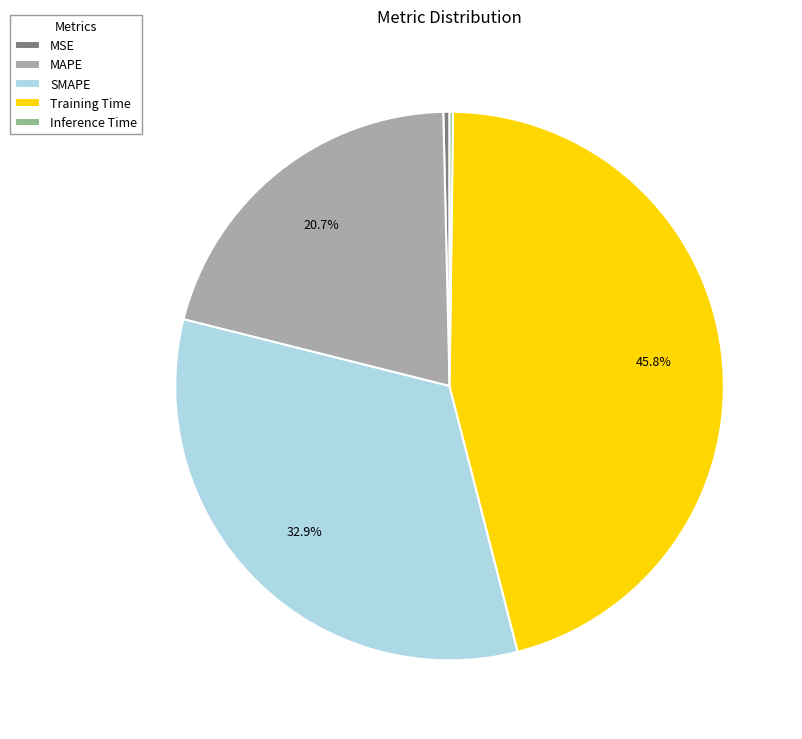

Between MSE and MAPE, which is larger?

MAPE